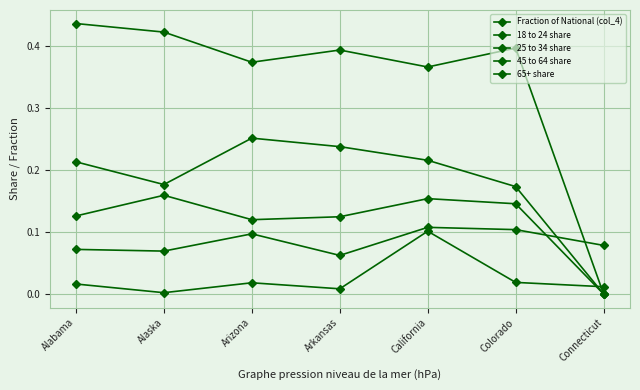

How many series are shown in this chart?

5